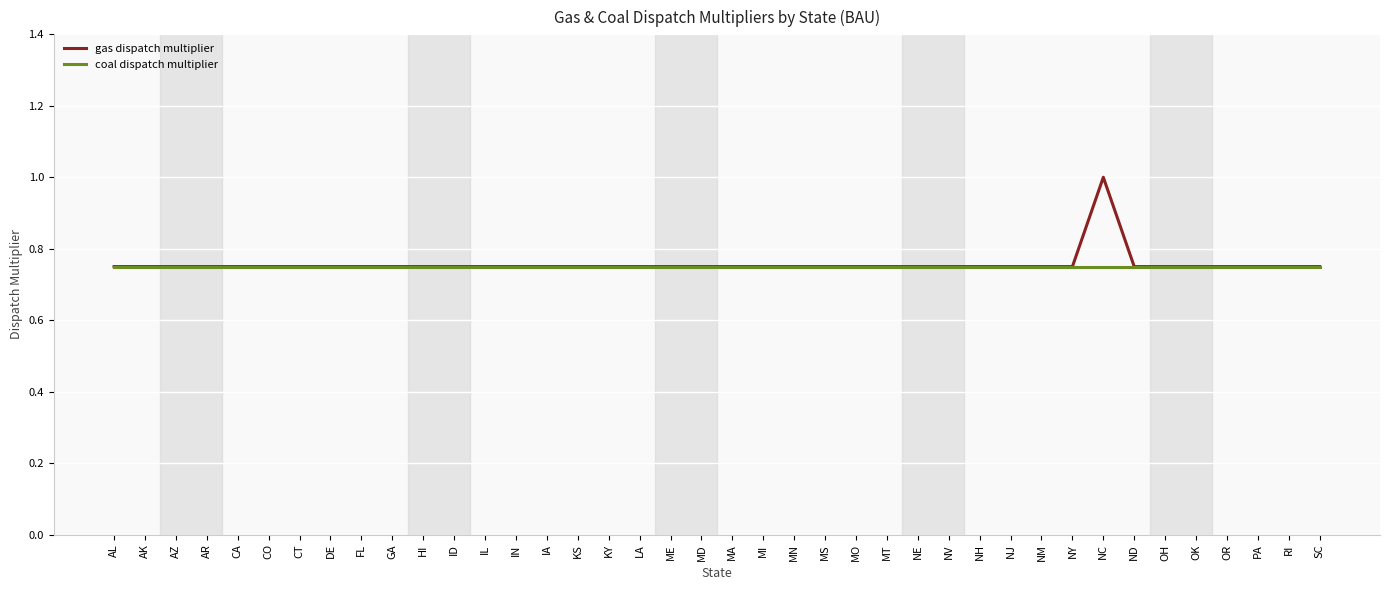

True or false: gas dispatch multiplier has a value of 1.3 at DE.

False